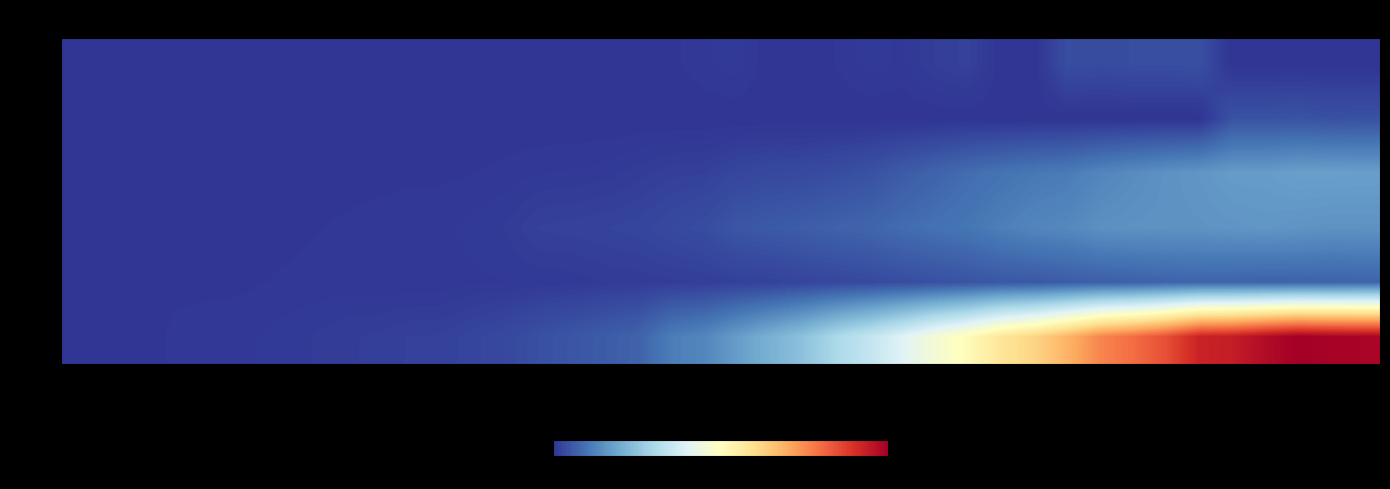

Which series has the largest total across all categories?

ZH